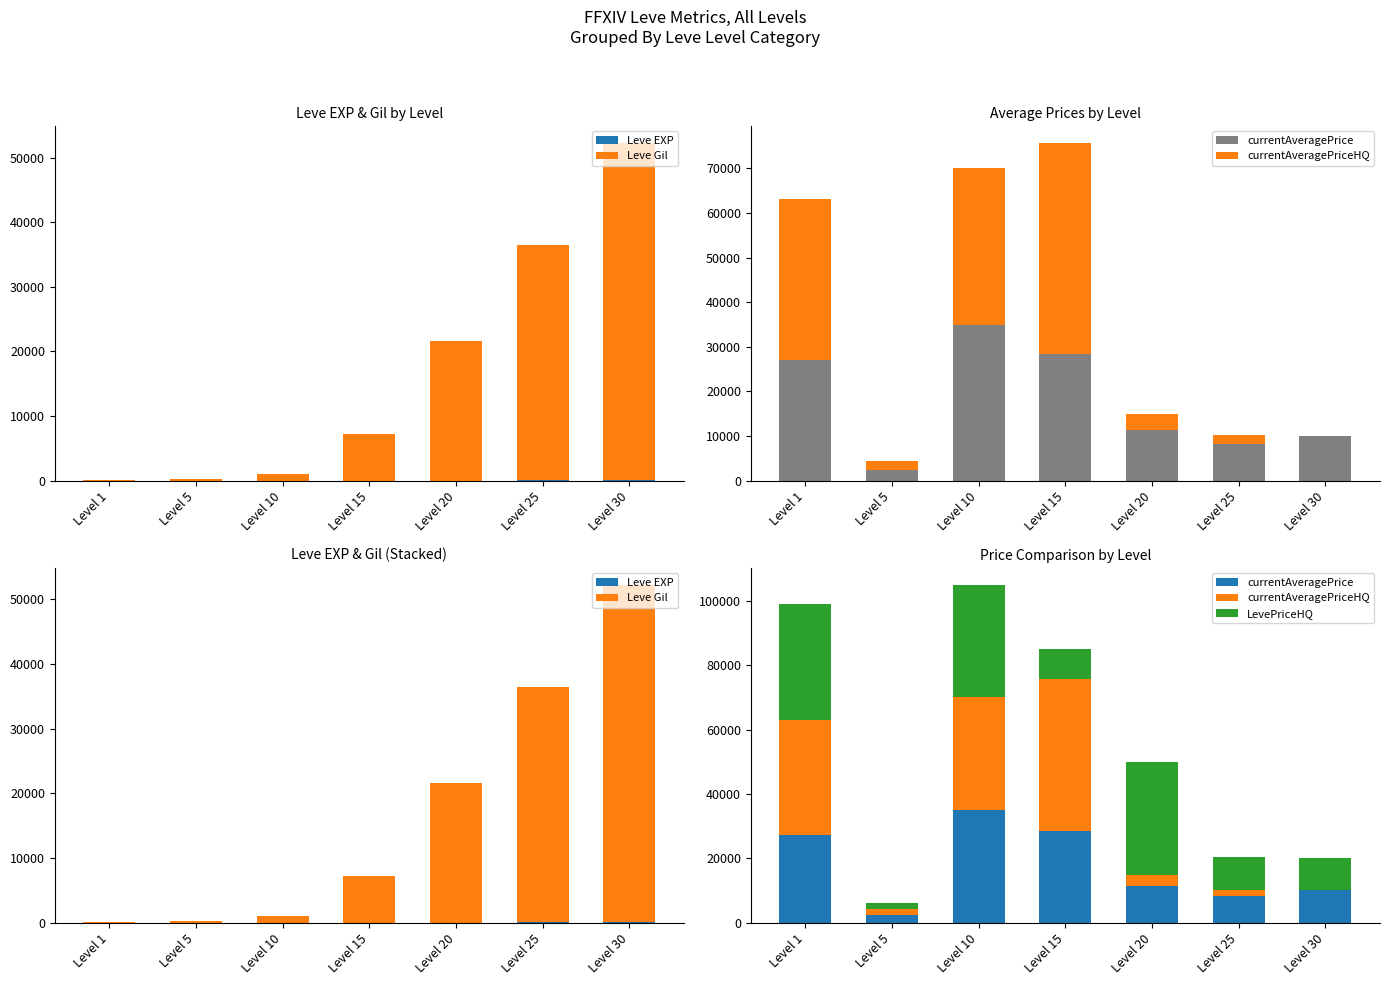

What is the difference between the maximum and minimum values in the Leve Gil series?

52060